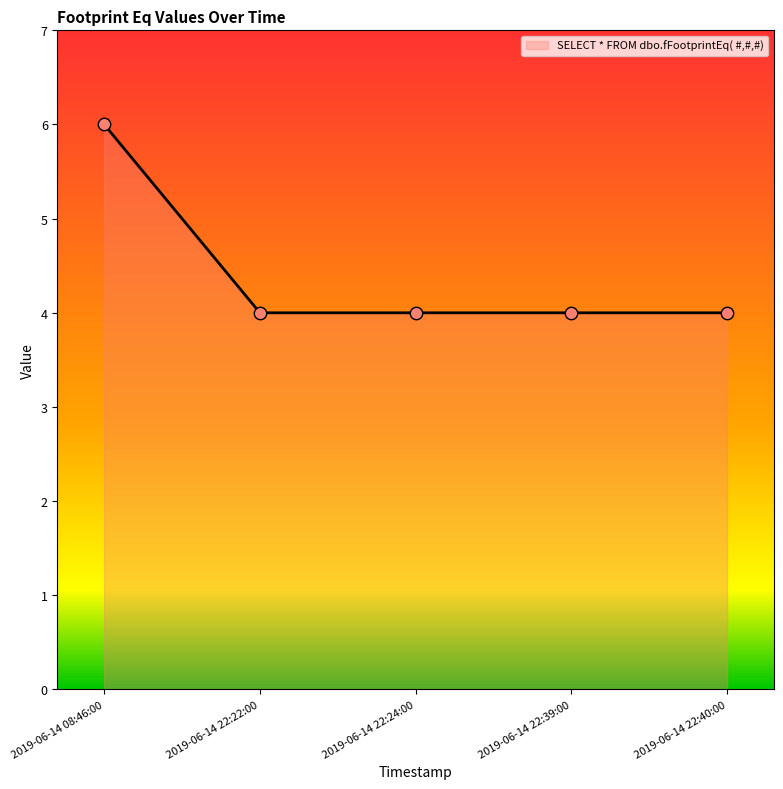

What is the change in value from 2019-06-14 08:46:00 to 2019-06-14 22:40:00?

-2